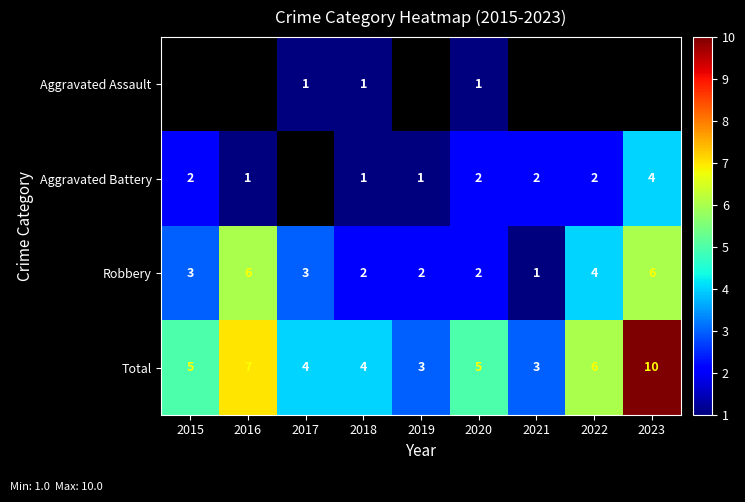

Is the value of Aggravated Battery at 2015 greater than the value of Total at 2019?

No